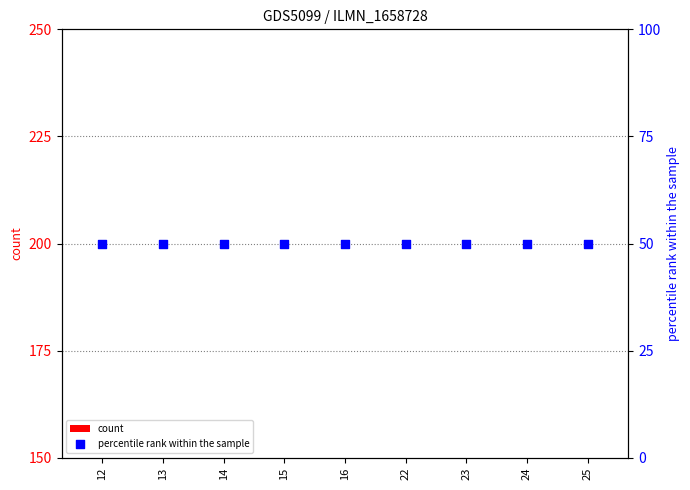

Which series contains the lowest Y value?

percentile rank within the sample